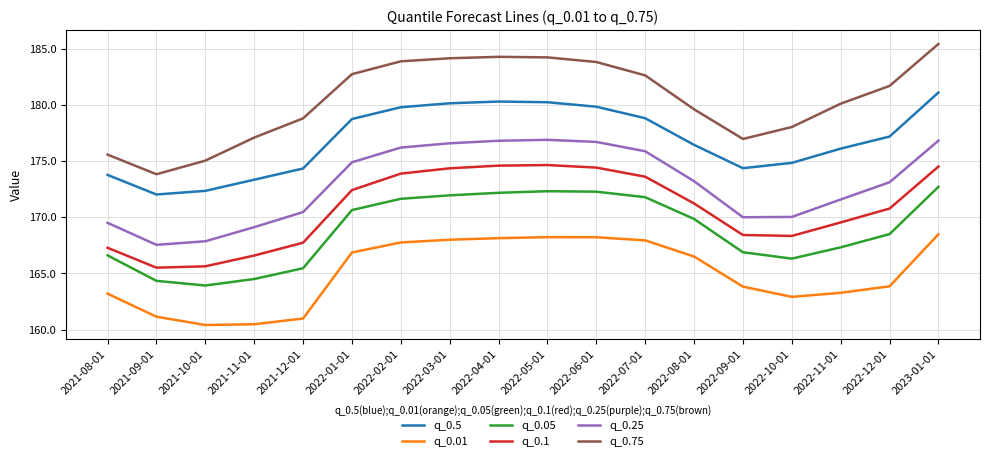

What is the difference between the second highest and minimum values in the q_0.01 series?

7.8